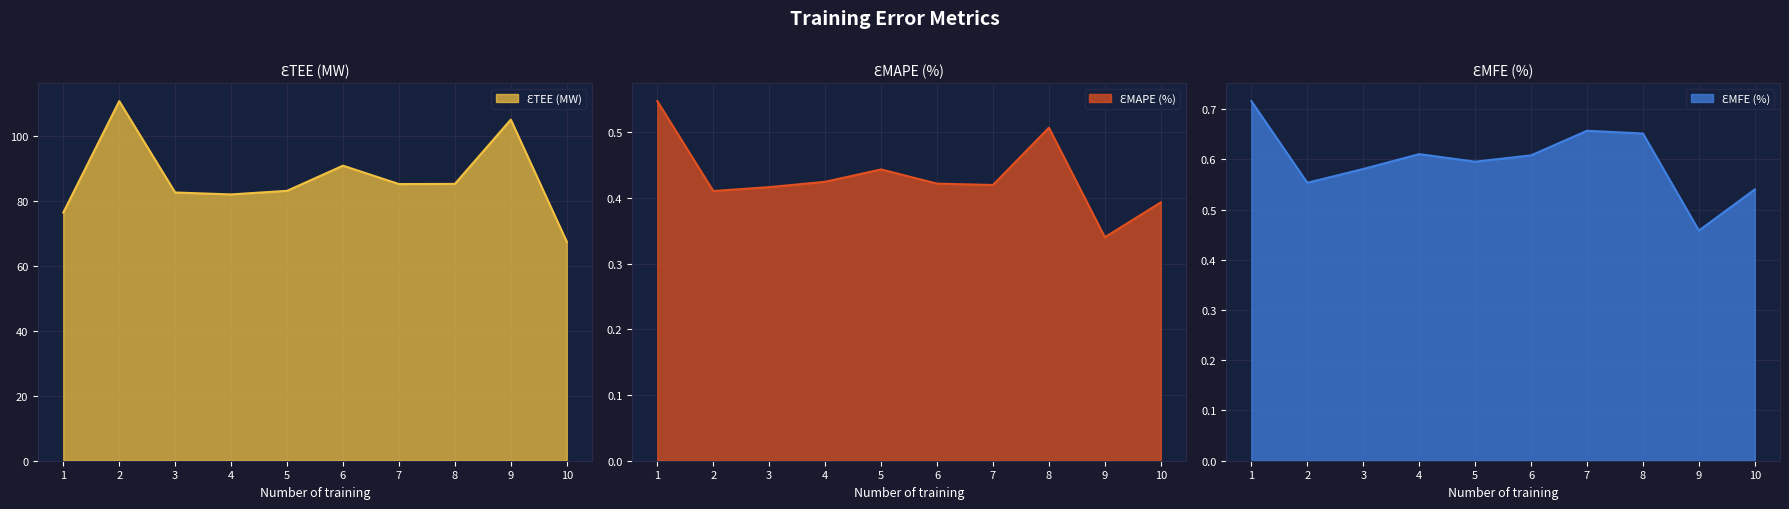

Reading left to right, extract all data points from this chart.

ƐTEE (MW): 1=76.5	2=110.9	3=82.7	4=82.1	5=83.2	6=91.0	7=85.3	8=85.3	9=105.2	10=67.5
ƐMAPE (%): 1=0.5	2=0.4	3=0.4	4=0.4	5=0.4	6=0.4	7=0.4	8=0.5	9=0.3	10=0.4
ƐMFE (%): 1=0.7	2=0.6	3=0.6	4=0.6	5=0.6	6=0.6	7=0.7	8=0.7	9=0.5	10=0.5